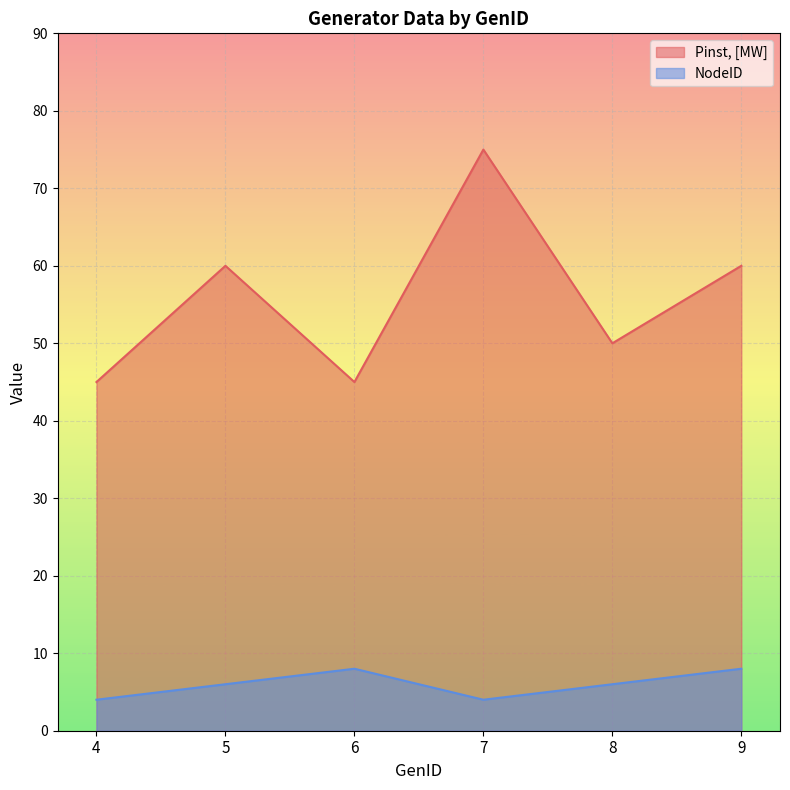

What is the difference between the NodeID values at 5 and 4?

2